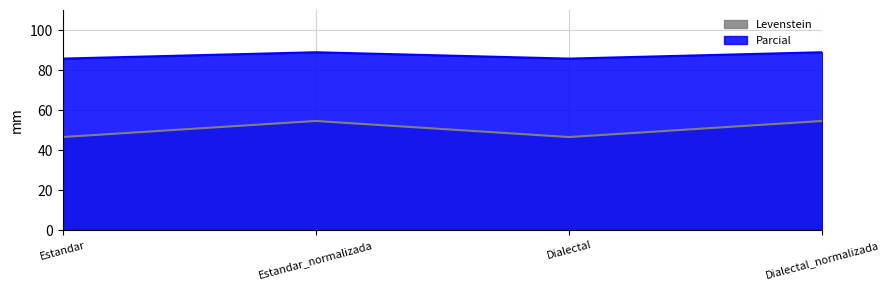

What is the difference between the maximum and second lowest values in the Parcial series?

3.2